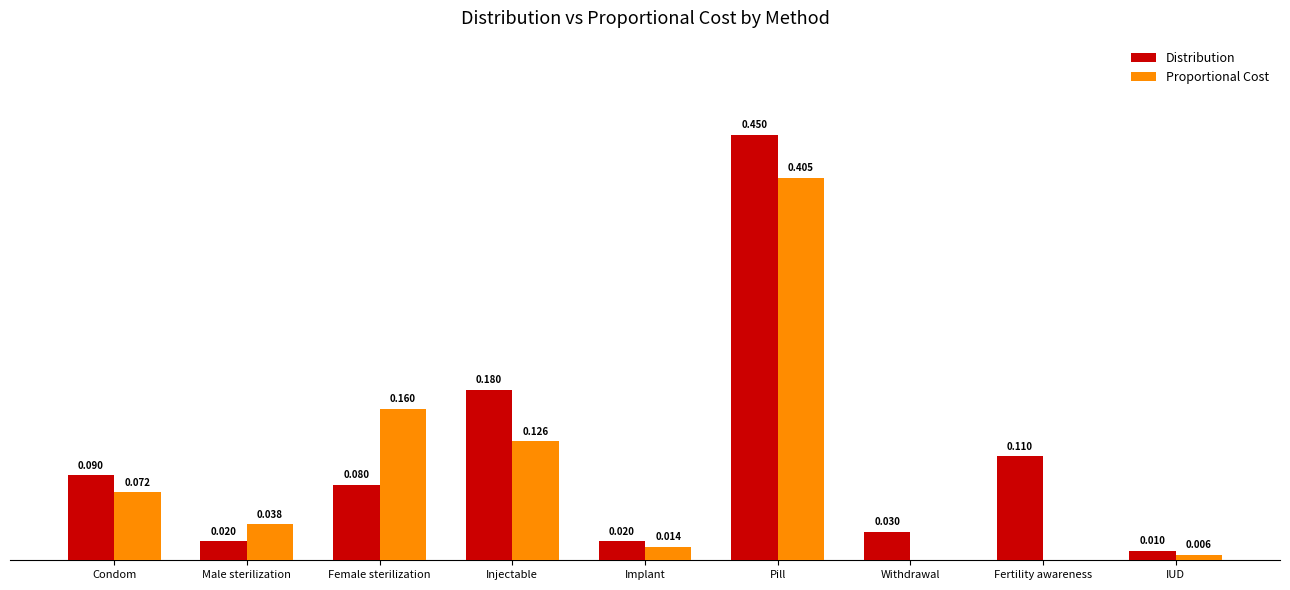

Which label corresponds to the largest value in the chart?

Pill